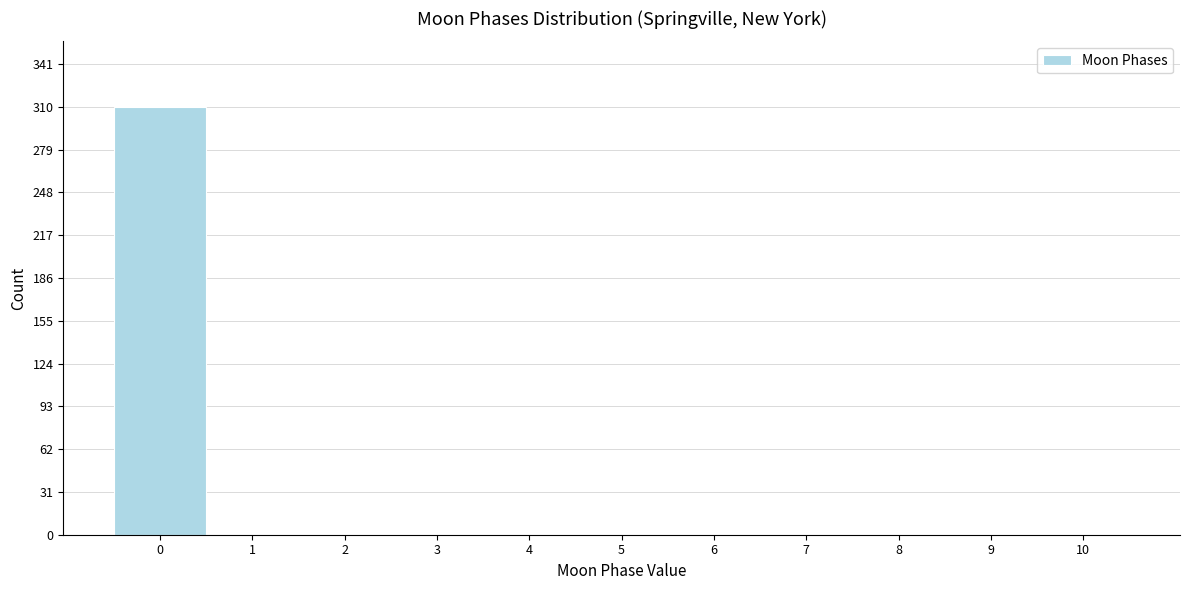

Reading left to right, transcribe this chart: for each bar, give the range it covers on the x-axis and its height. The values are not printed on the chart, so give them approximately, as read against the axis.

-0.5 to 0.5: 310
0.5 to 1.5: 0
1.5 to 2.5: 0
2.5 to 3.5: 0
3.5 to 4.5: 0
4.5 to 5.5: 0
5.5 to 6.5: 0
6.5 to 7.5: 0
7.5 to 8.5: 0
8.5 to 9.5: 0
9.5 to 10.5: 0